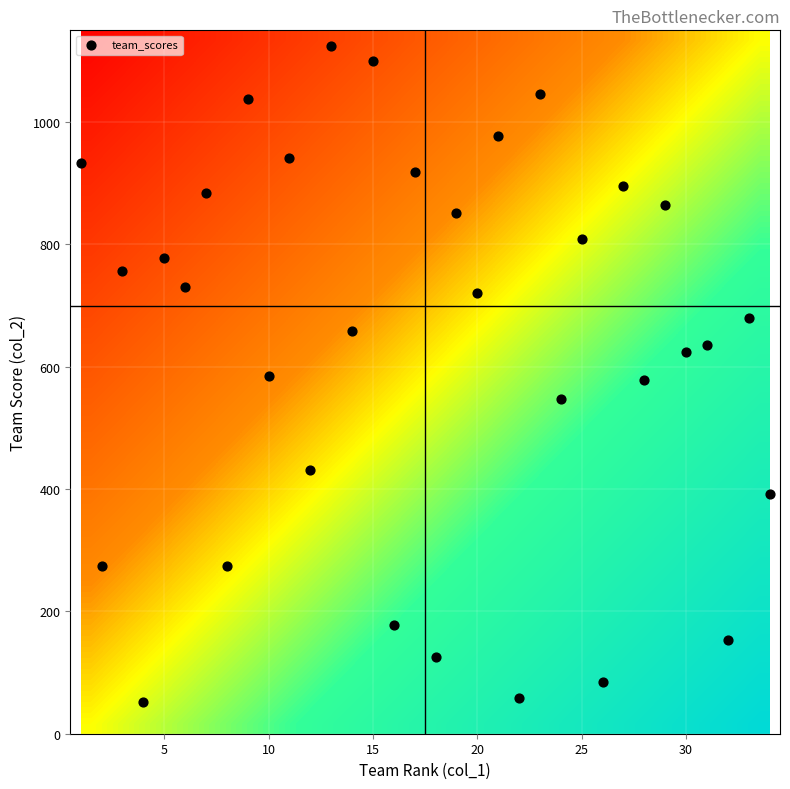

Which series has the largest total across all categories?

team_scores